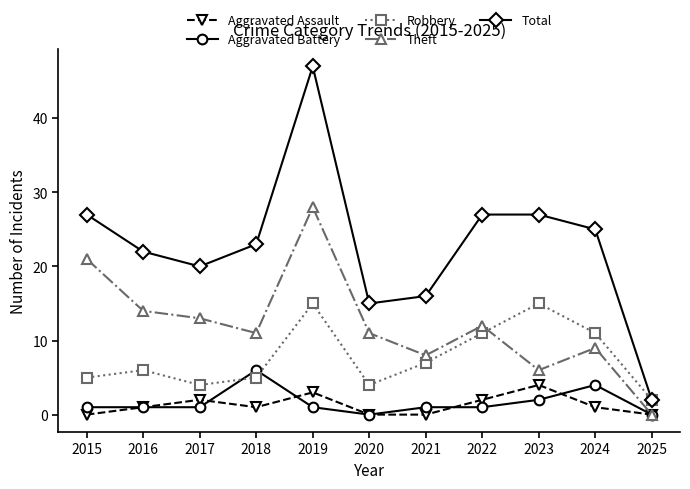

The Robbery series shows 5 at 2022. True or false?

False